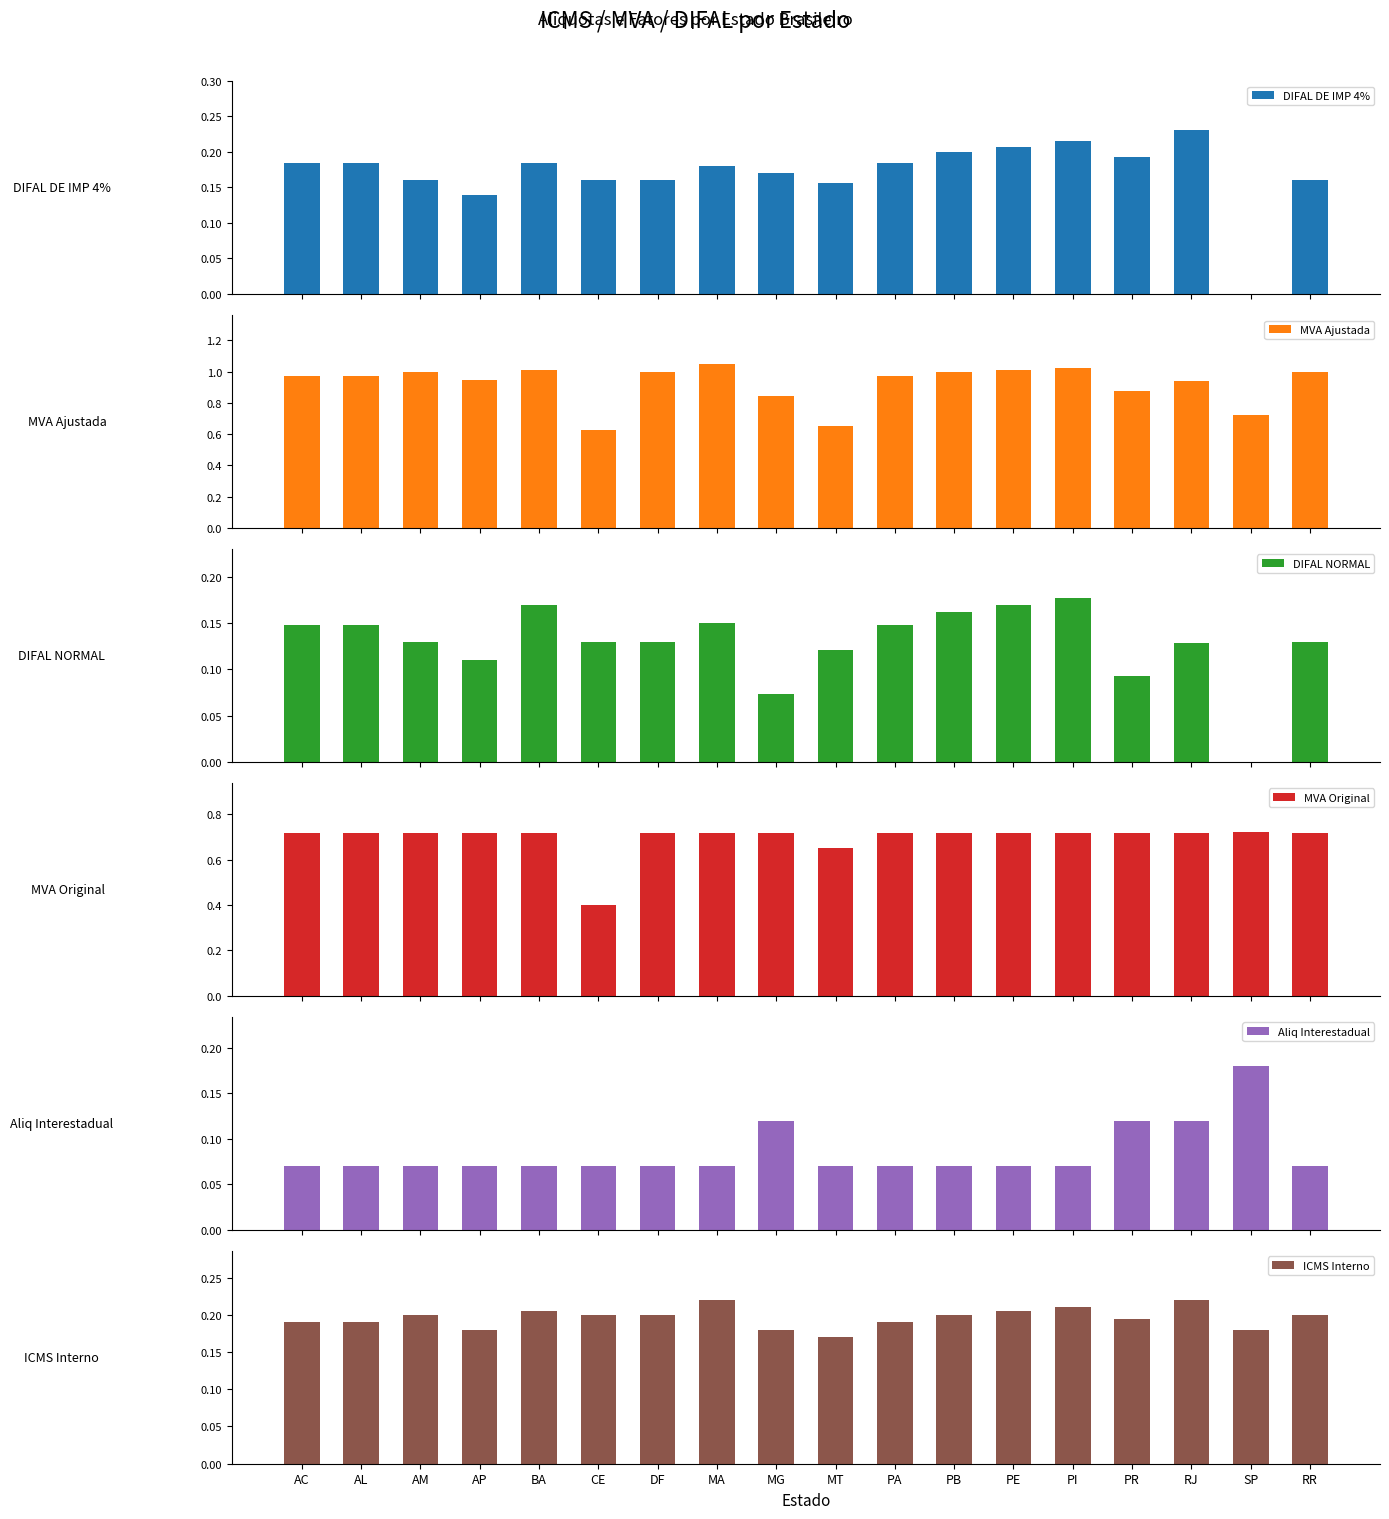

What is the approximate value of MVA Ajustada at PB?

1.0